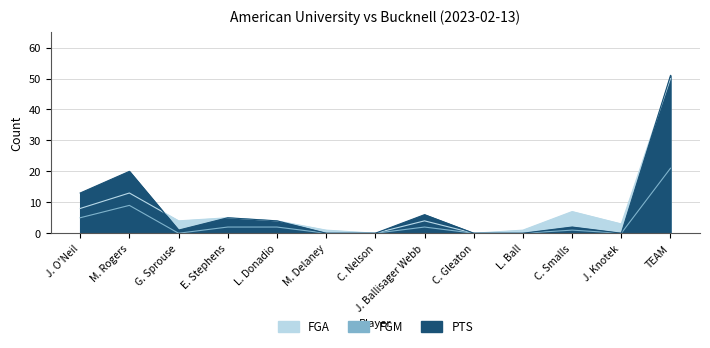

Where is PTS nearest to the value 25?

M. Rogers